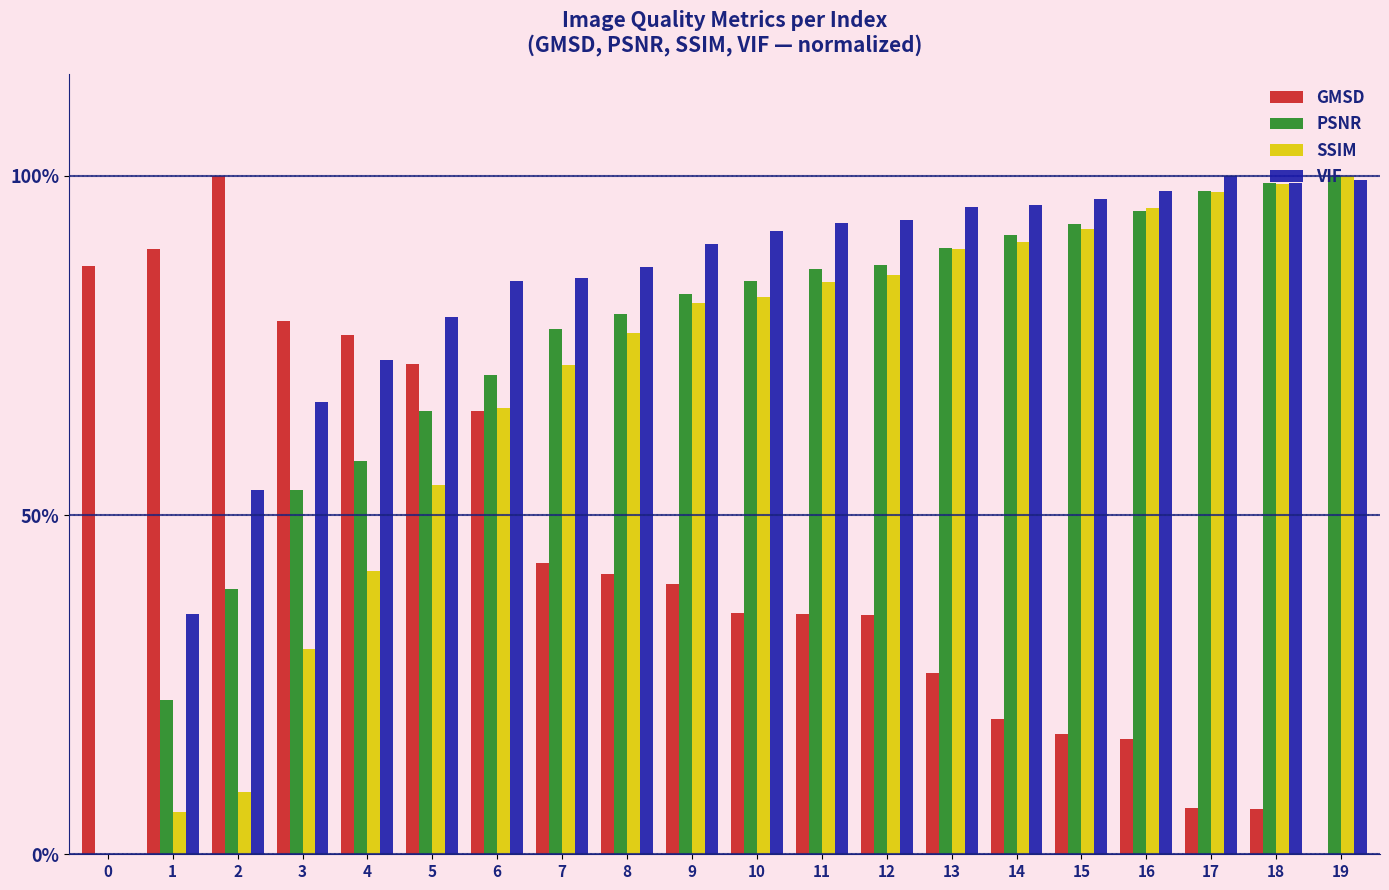

Are the bars grouped side by side (vs. stacked)?

Yes